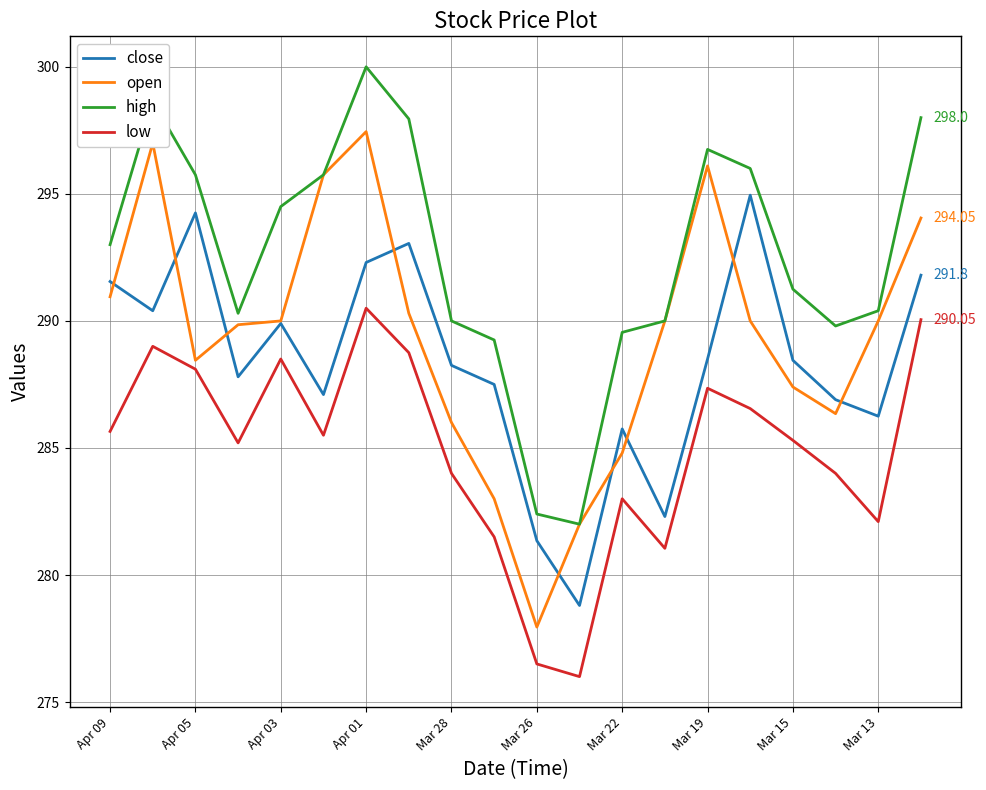

What is the minimum value shown in the chart?

276.0